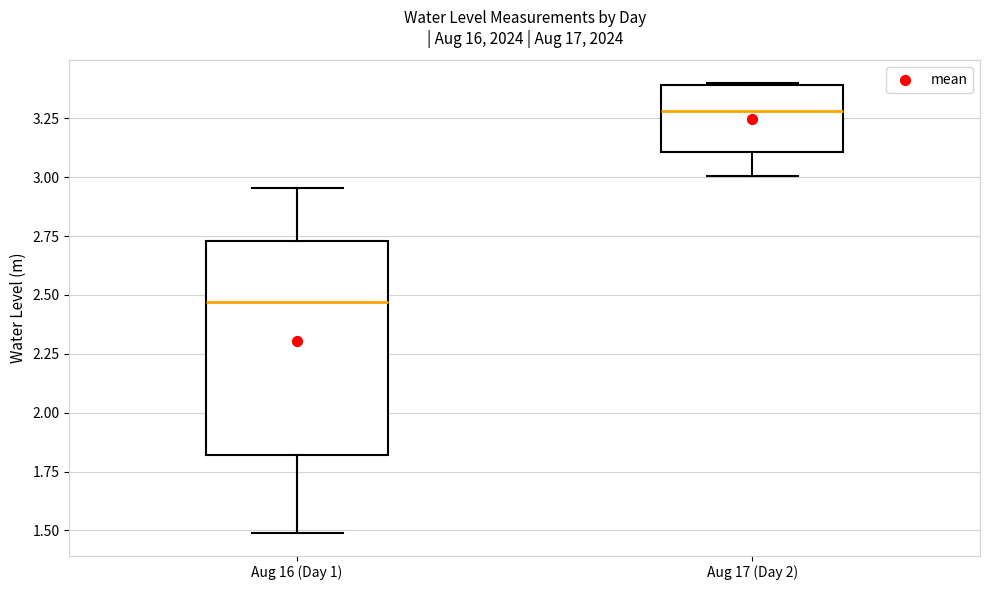

Reading left to right, transcribe this box plot: for each box, give where its median line is, the range the box spans, and where its two whiskers end, as read against the y-axis. The values are not printed on the chart, so give them approximately, as read against the axis.

Aug 16 (Day 1): median 2.45, box 1.80 to 2.75, whiskers 1.50 to 2.95
Aug 17 (Day 2): median 3.30, box 3.10 to 3.40, whiskers 3.00 to 3.40